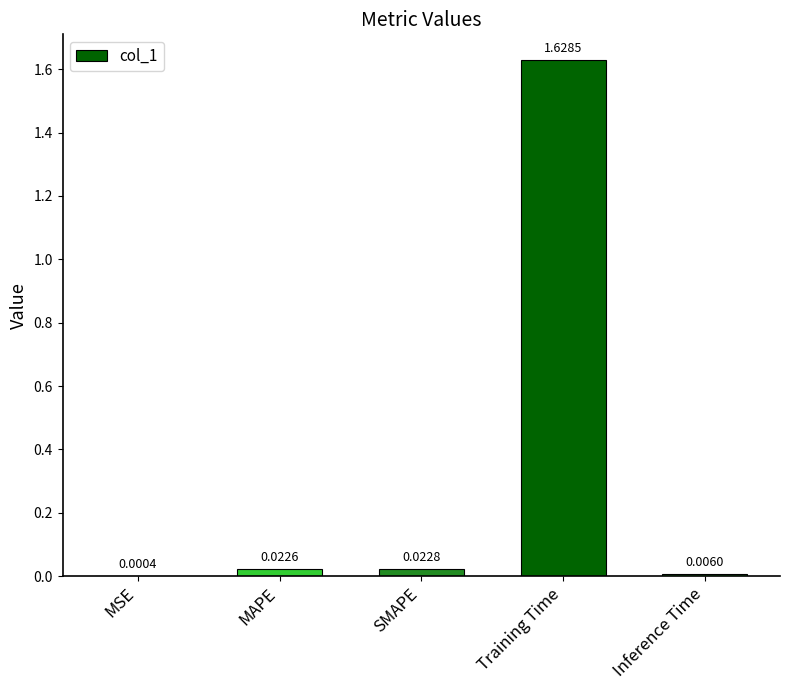

At which label is the value closest to 0?

MSE